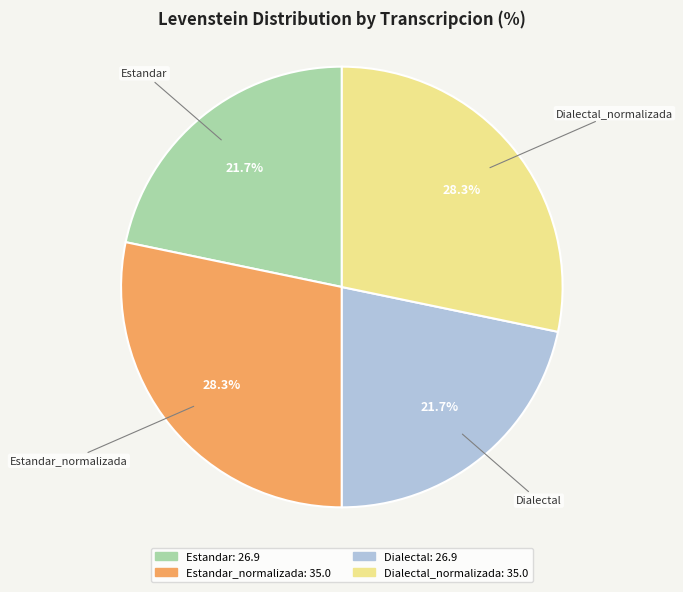

Does any single category account for the majority?

No